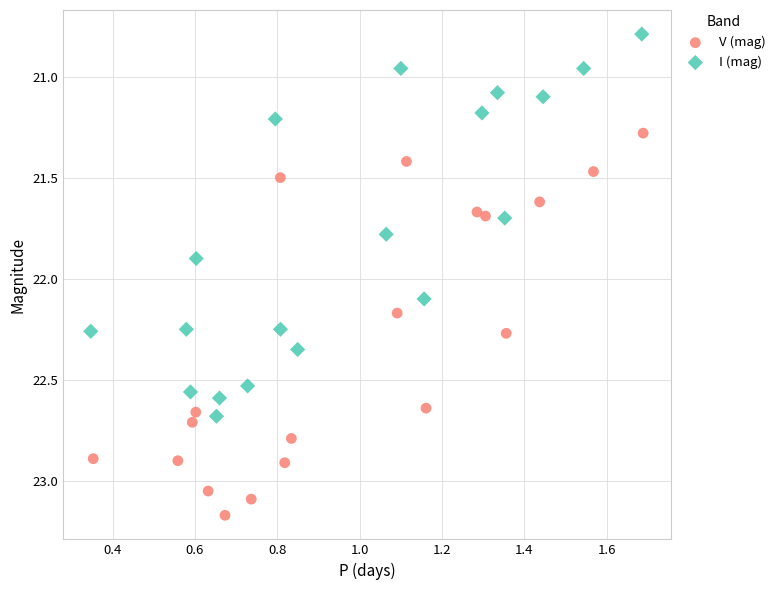

Which series contains the highest Y value?

V (mag)